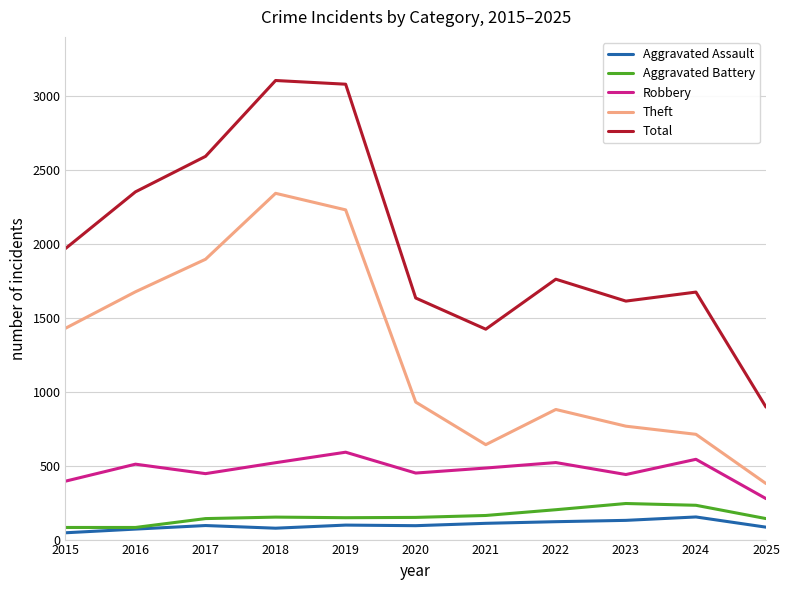

What is the greatest value displayed?

3105